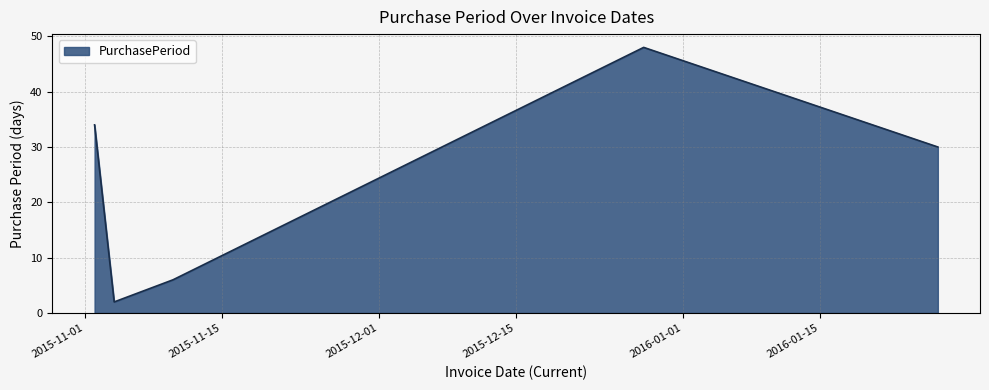

What is the average value?

24